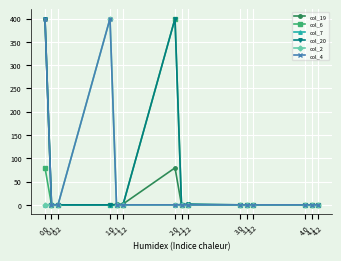

What is the sum of all col_20 values?

801.8